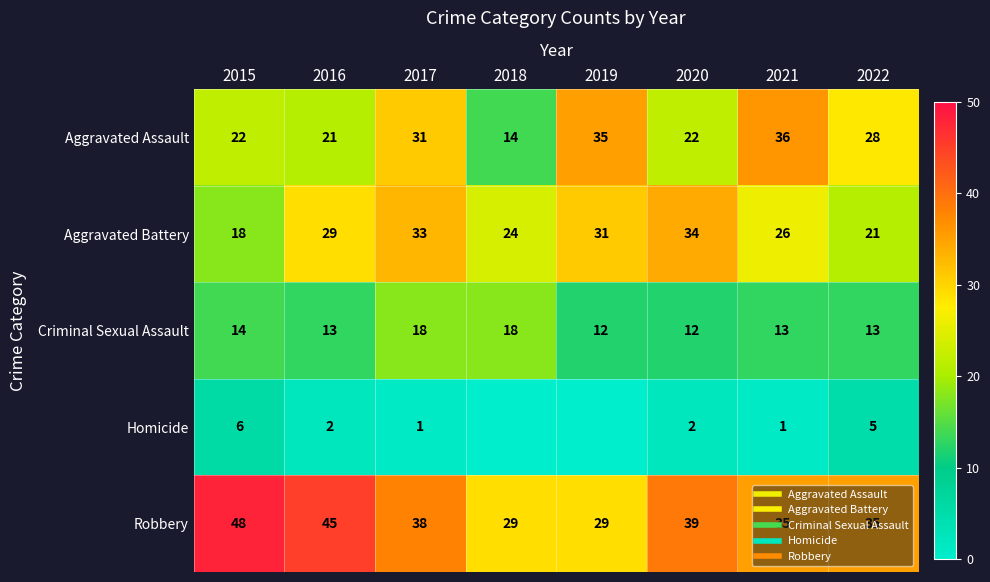

What is the approximate value of Aggravated Assault at 2021?

36